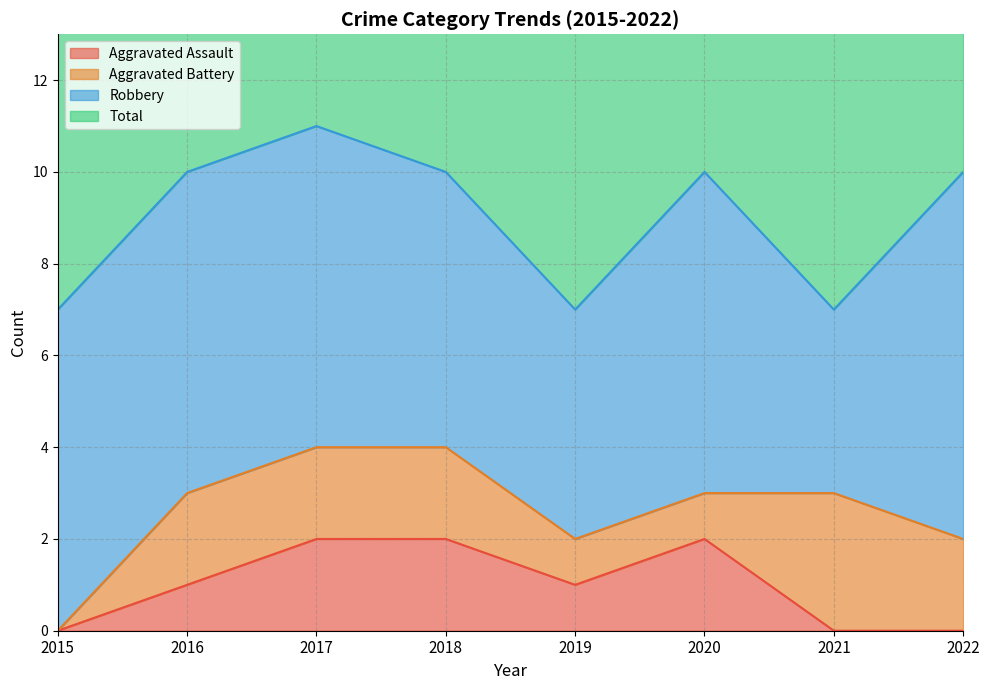

Does the chart have visible grid lines?

Yes